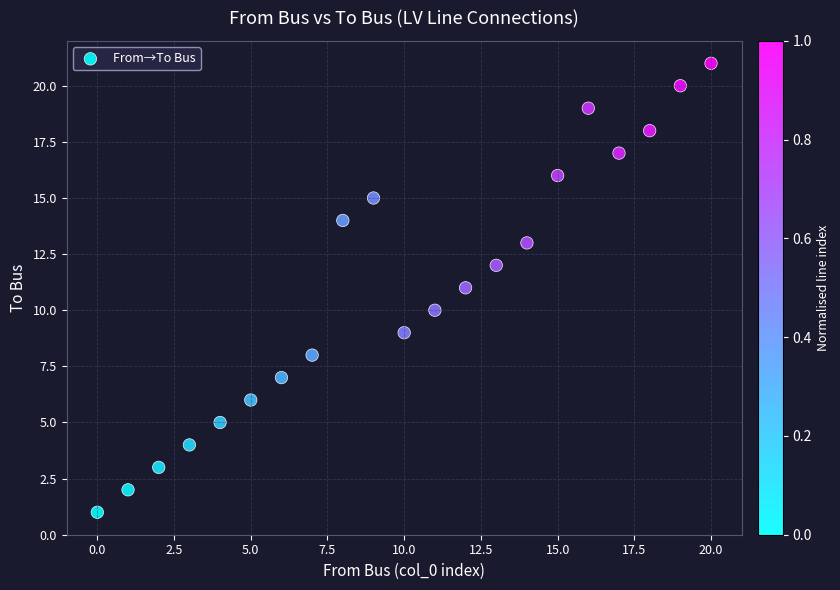

What is the range of Y values (max minus min)?

20